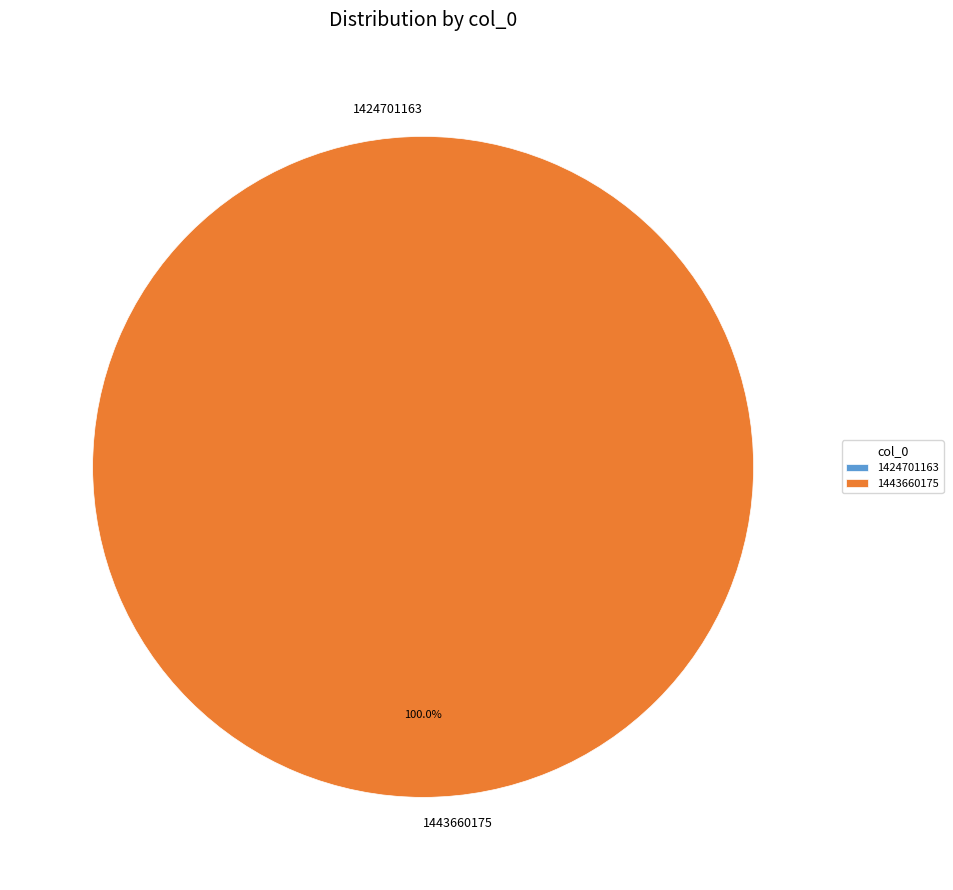

Is the sum of 1424701163 and 1443660175 greater than half?

Yes